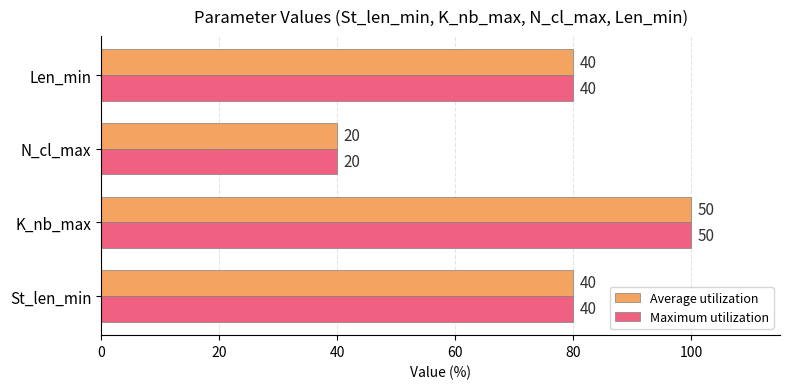

At which label does Maximum utilization reach its minimum?

N_cl_max